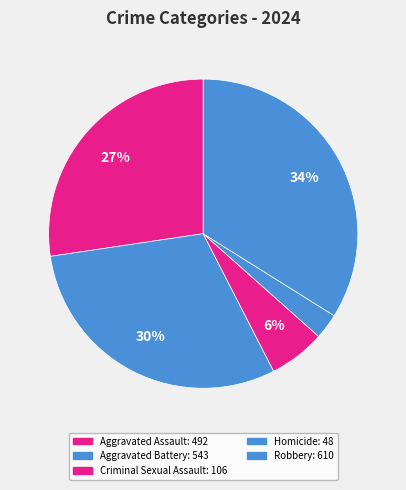

Which category has the smallest portion of the pie?

Homicide